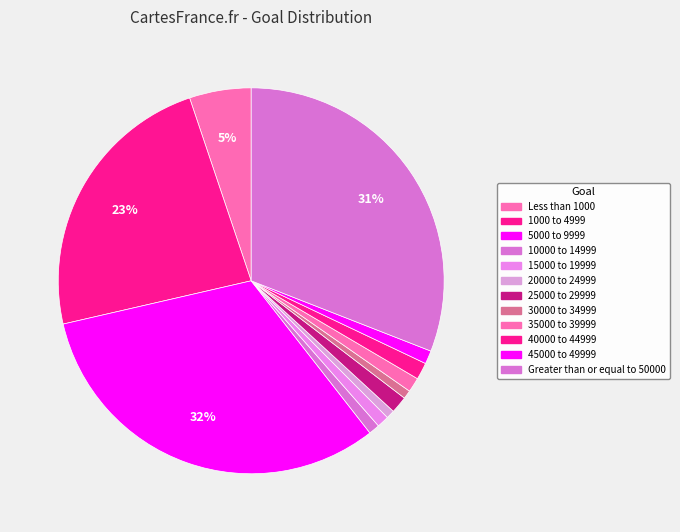

How many segments does this pie chart have?

12